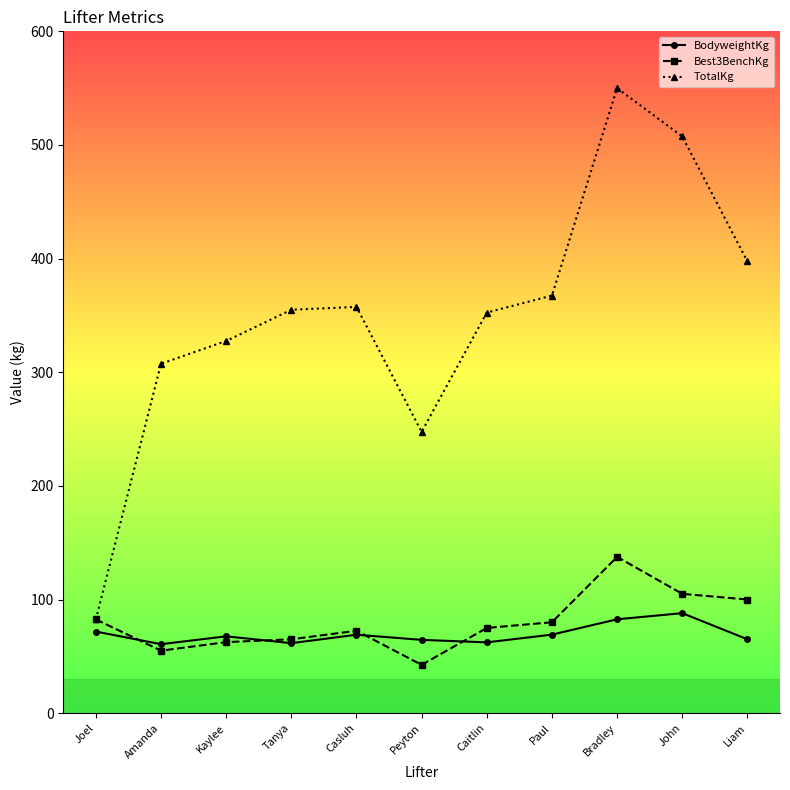

What is the approximate value of Best3BenchKg at Liam?

100.0